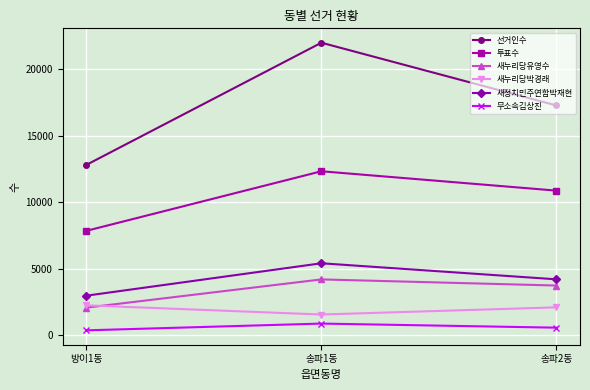

What is the average value of the 새누리당박경래 series?

1956